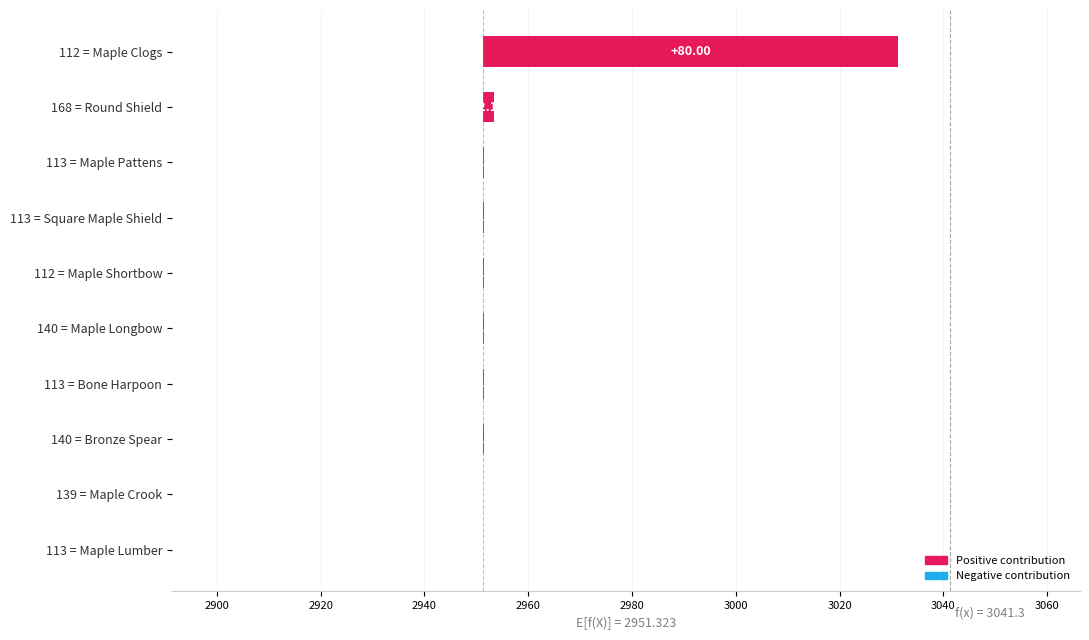

What is the value of the 6th bar from the left?

0.1